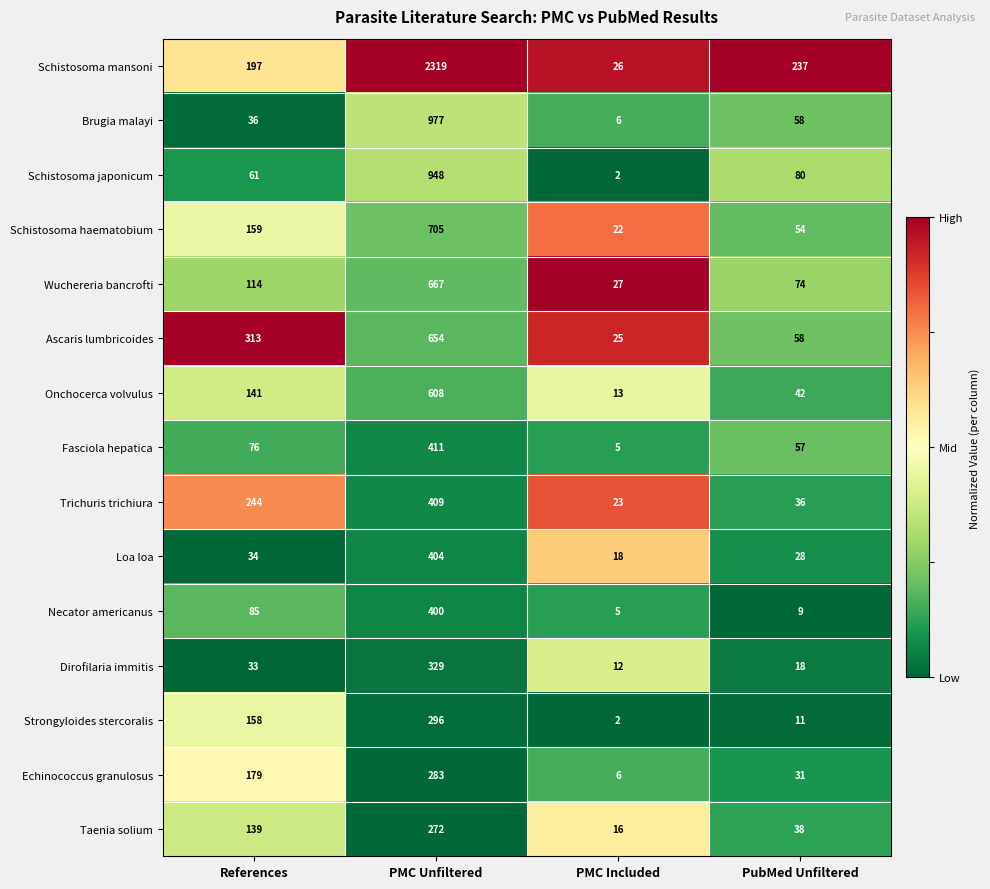

The value of Loa loa at PMC Unfiltered is 599. True or false?

False